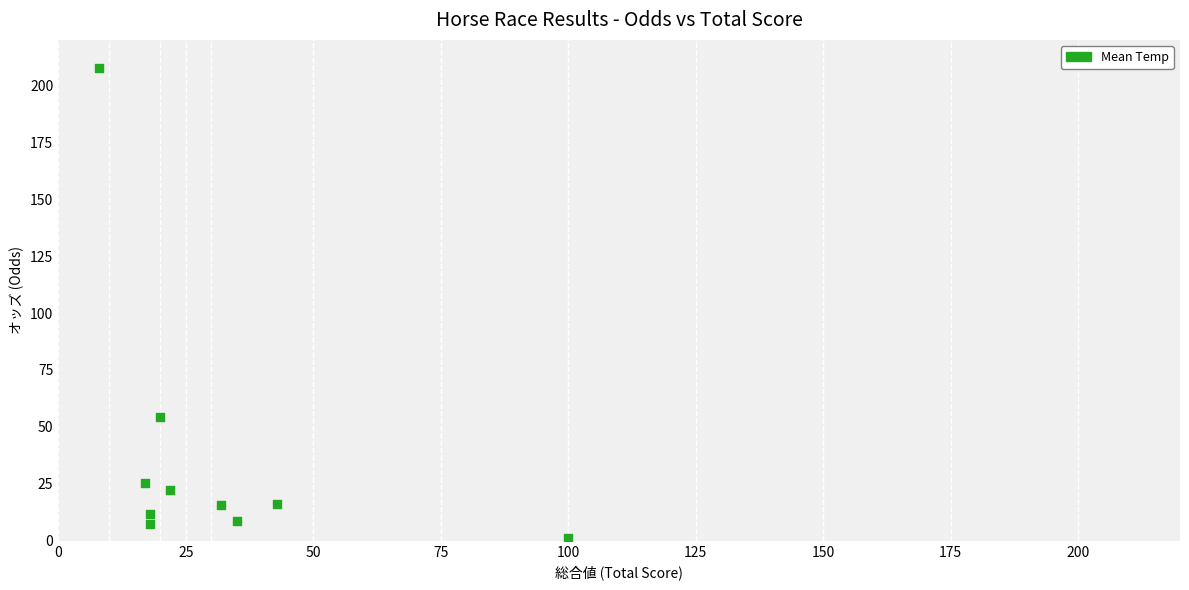

What Y value in the scatter plot is closest to 104?

54.5